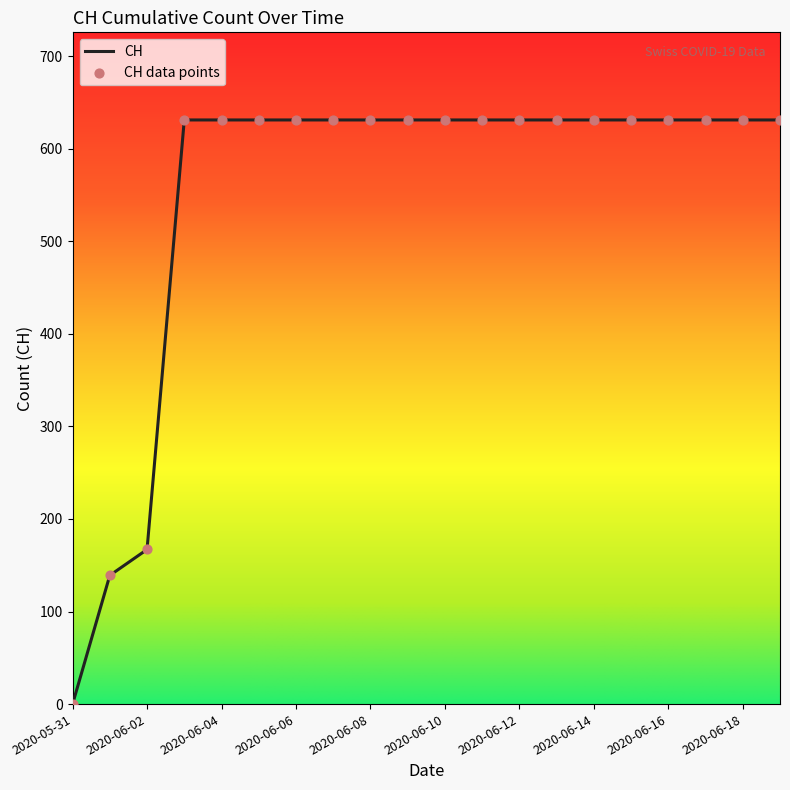

What is the maximum value shown in the chart?

631